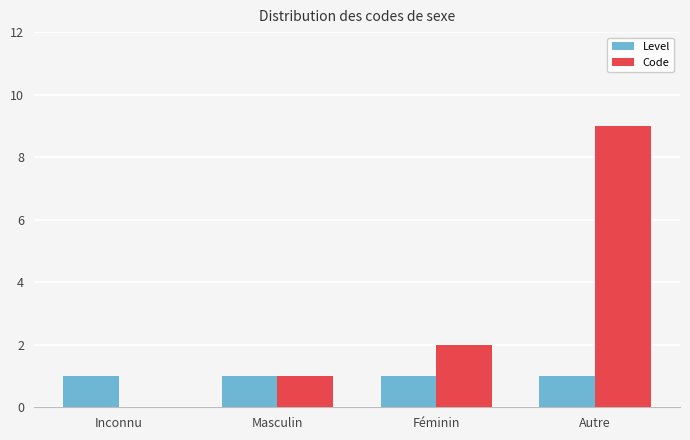

True or false: Code has a value of 9 at Autre.

True